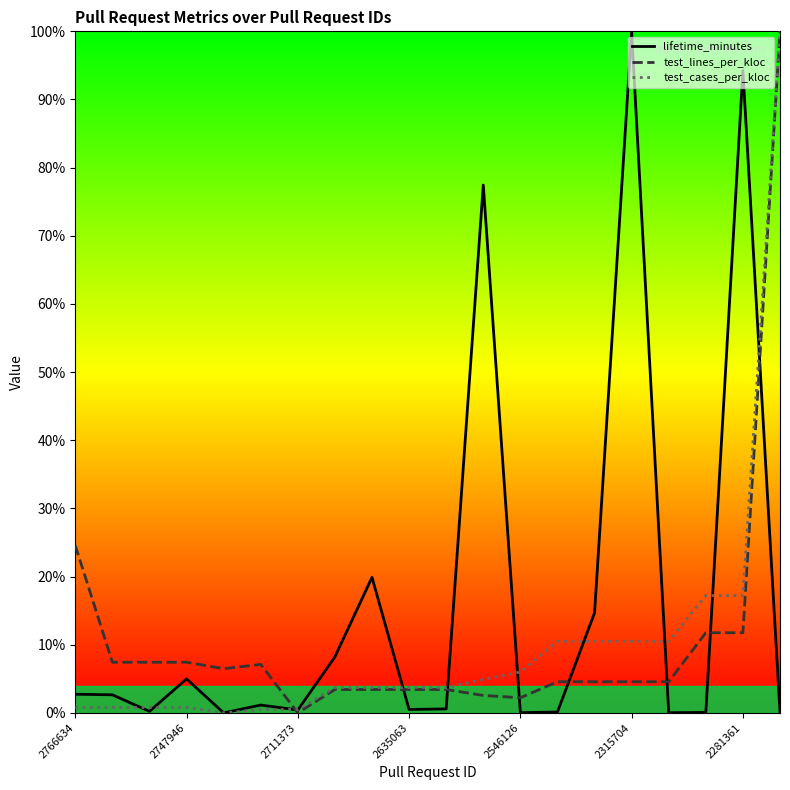

How many lines are shown in the chart?

3